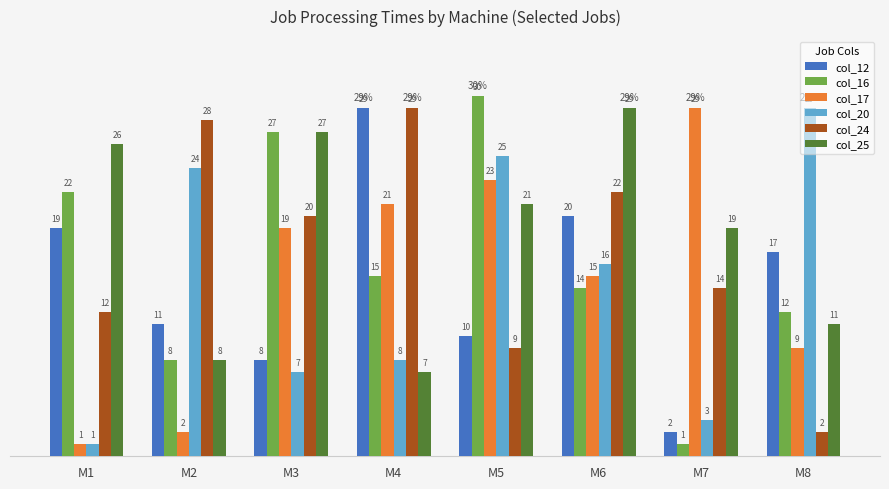

What is the value of the col_24 bar at the 8th from the left?

2